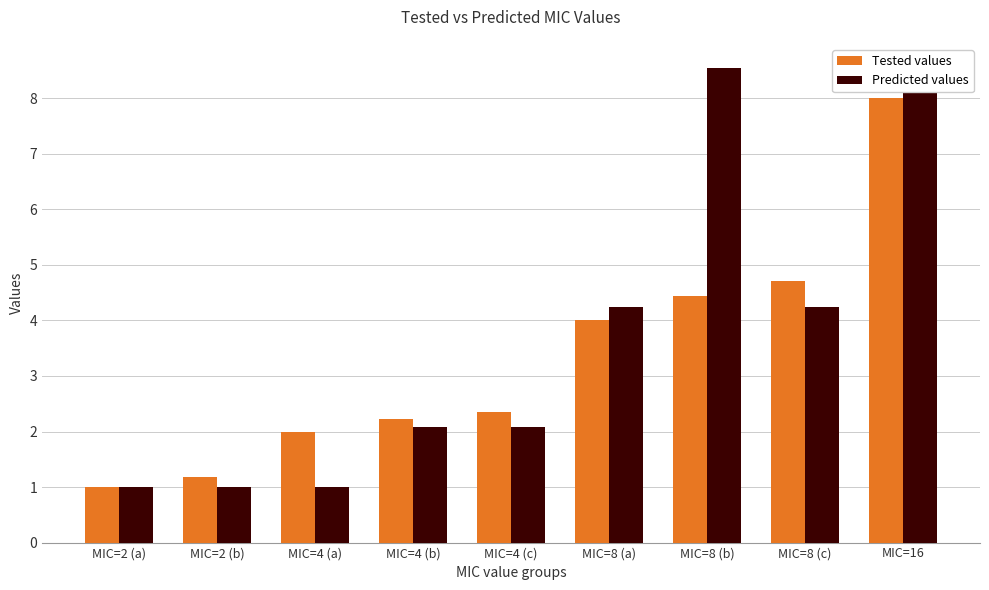

What is the value of the Tested values bar at the 9th from the left?

8.0